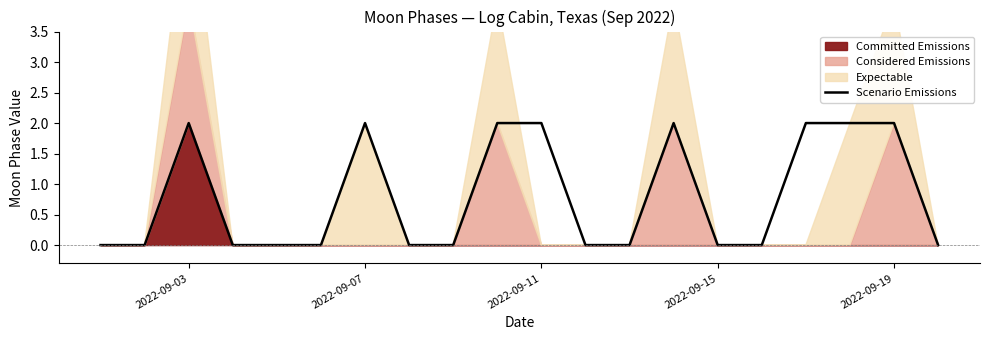

Which category has the highest value across all series?

2022-09-03